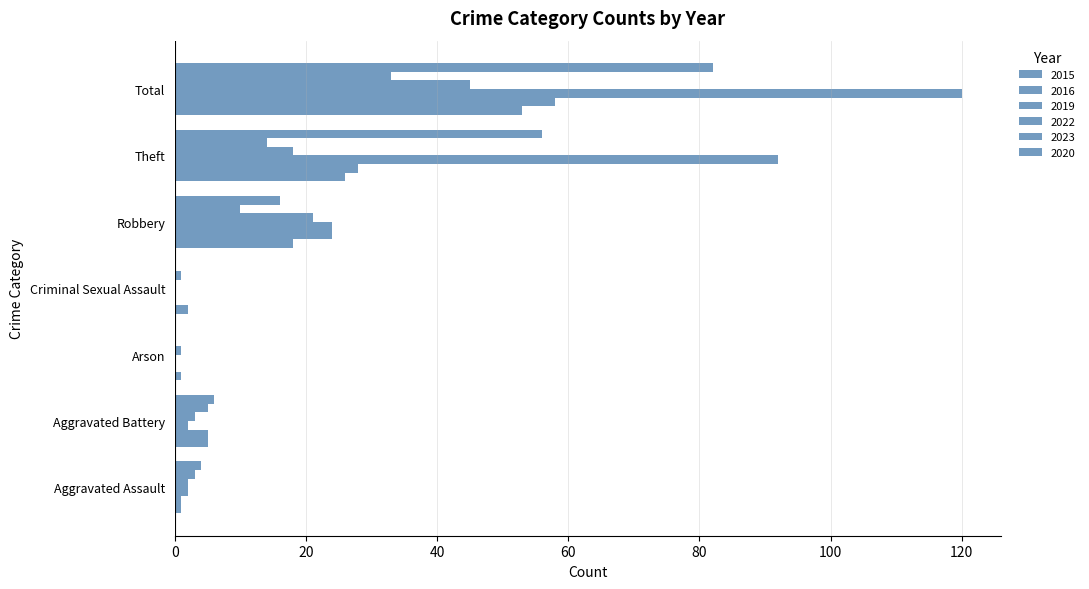

What is the value of the 2020 bar at the 1st from the left?

4